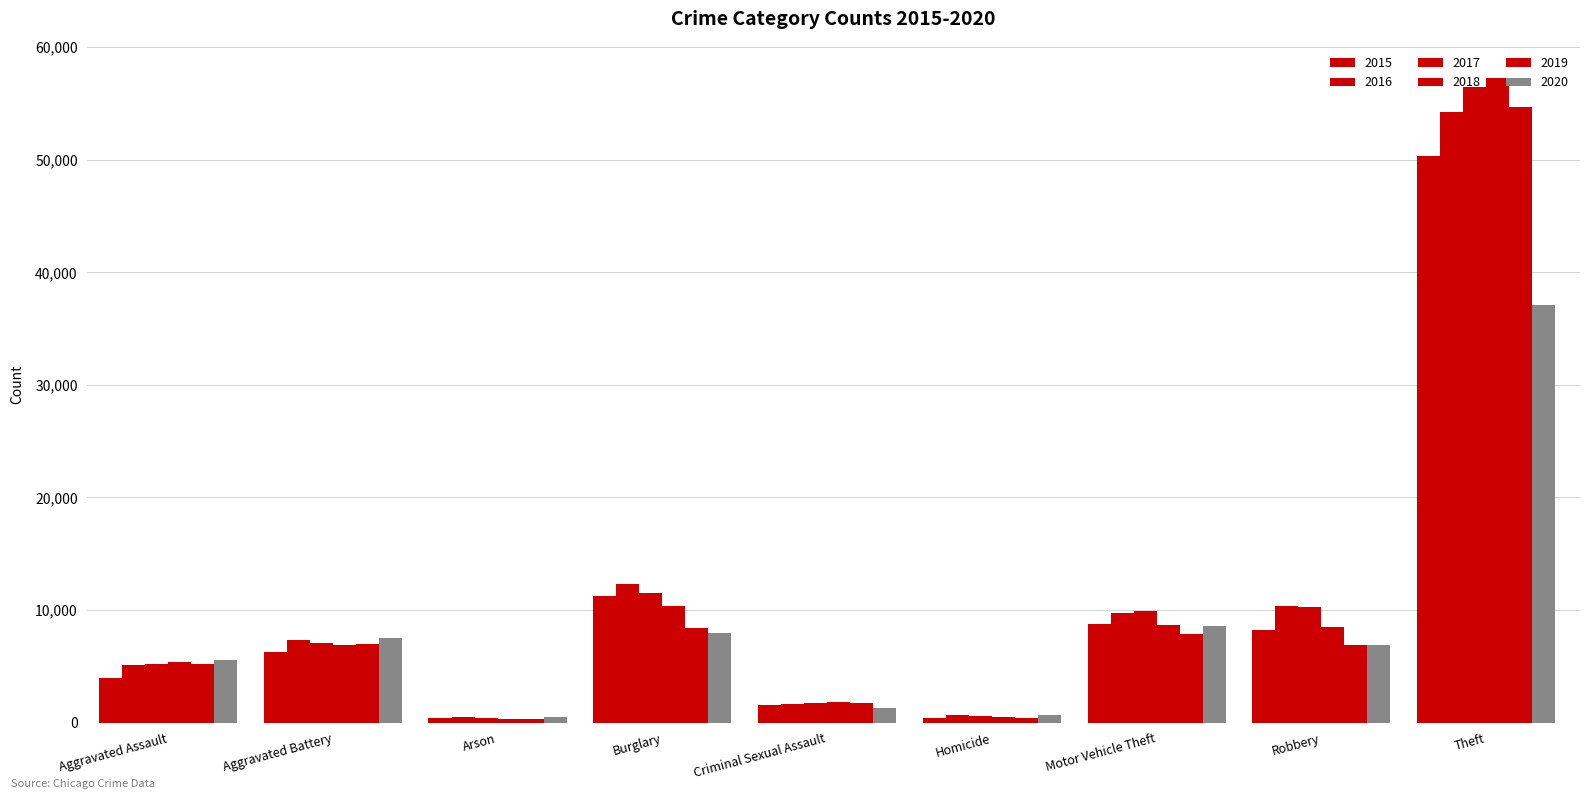

How many values in the 2017 series are below 7050?

4